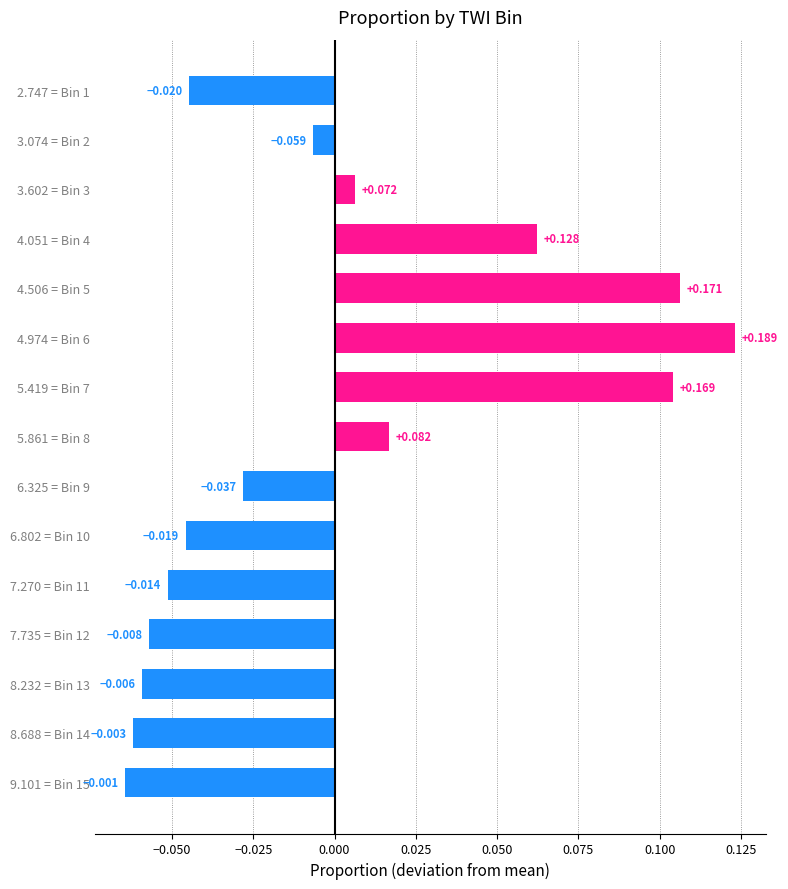

How many categories are shown in the chart?

15